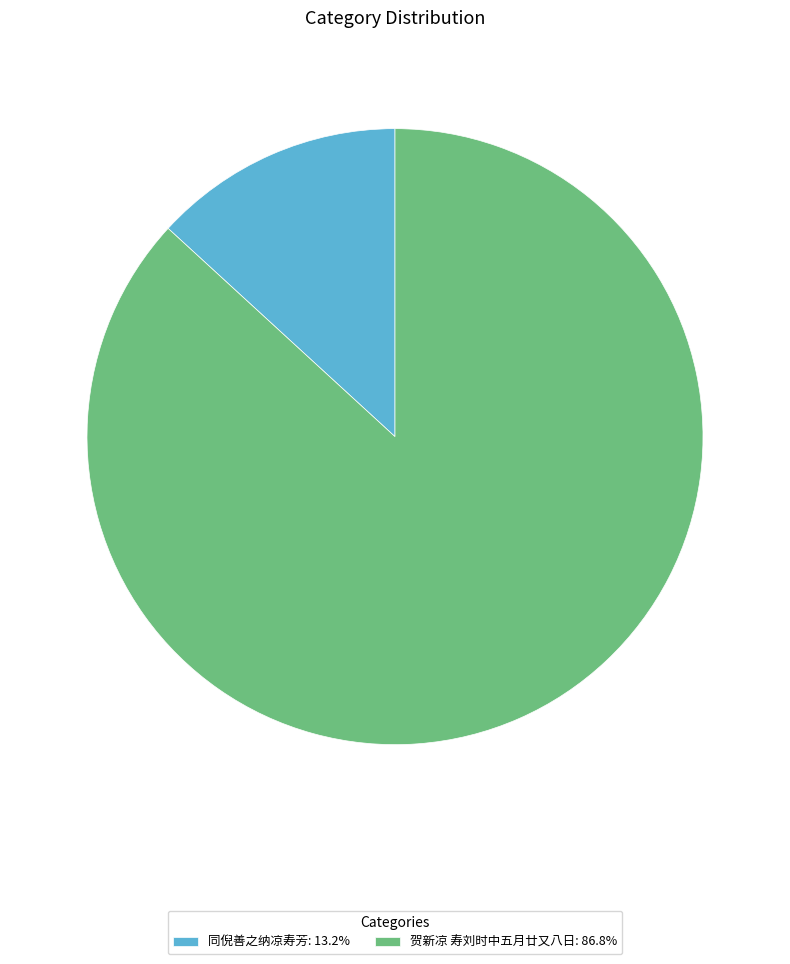

True or false: 同倪善之纳凉寿芳 accounts for 1% of the total.

False